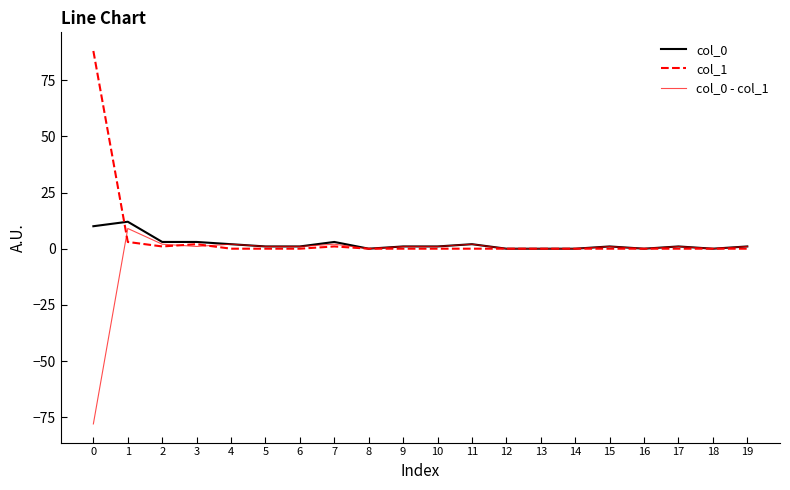

What is the maximum value shown in the chart?

88